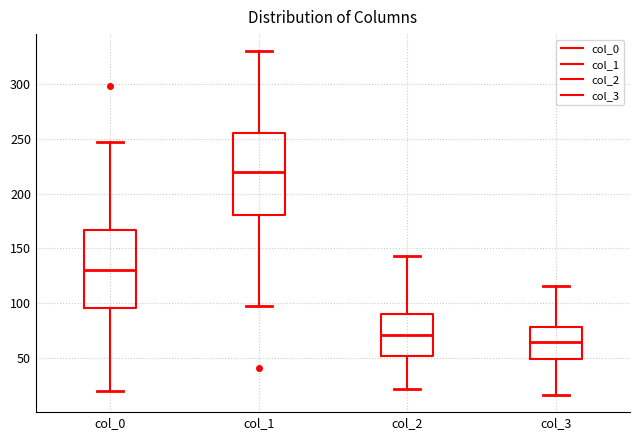

Which box's median line is the lowest?

col_3